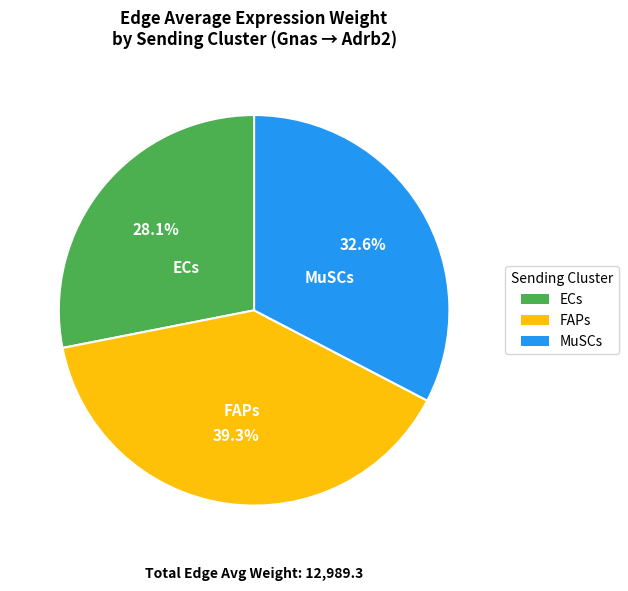

Do MuSCs and ECs together represent more than half of the pie?

Yes